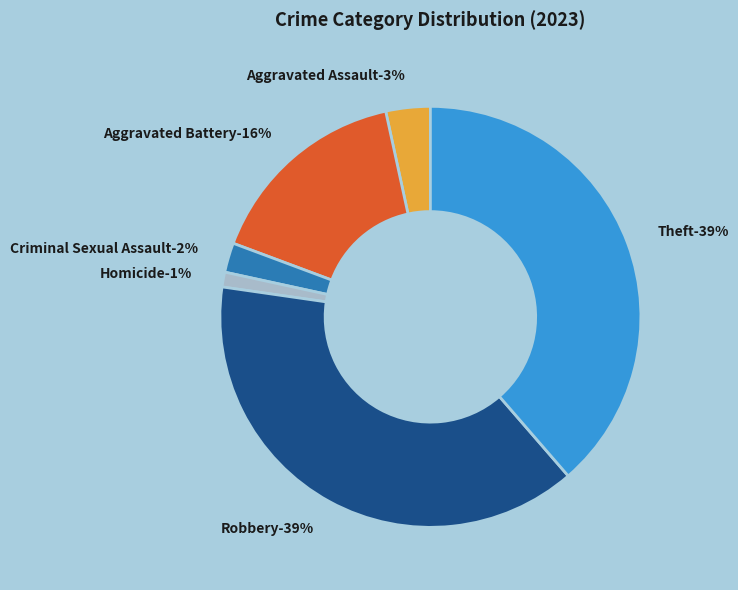

Does Theft represent more than half of the total?

No